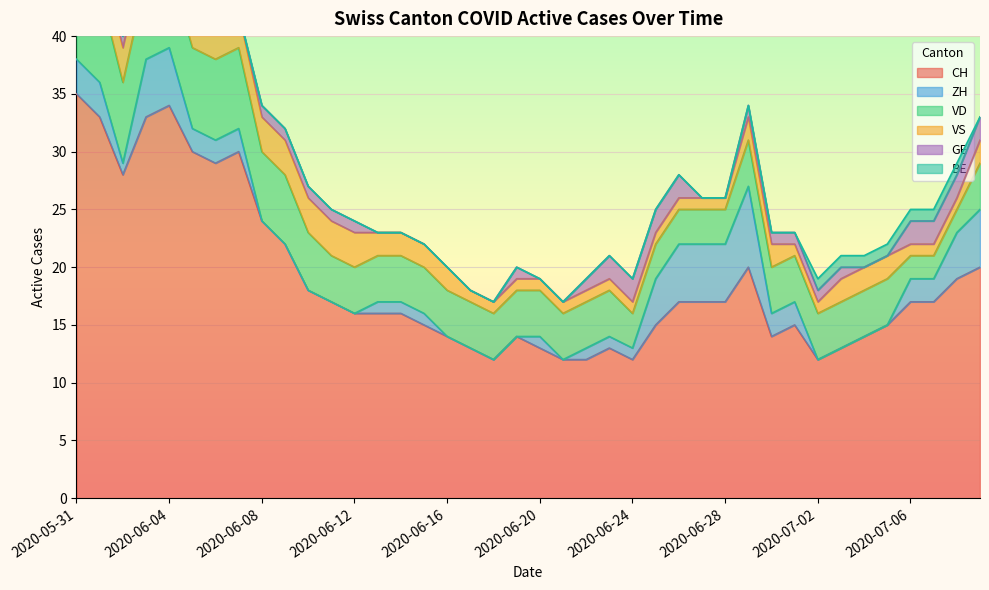

True or false: GE and BE intersect in this chart.

True